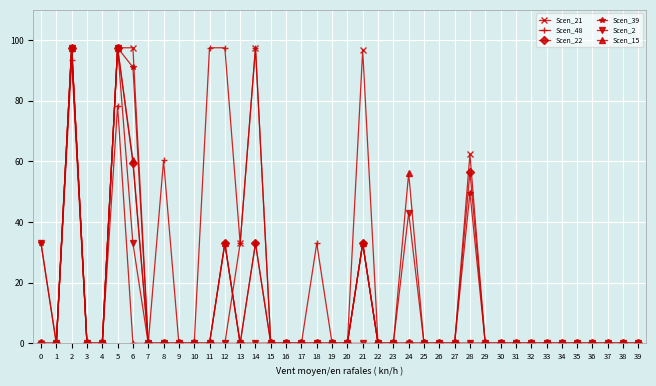

The Scen_39 series shows 0.0 at 39. True or false?

True